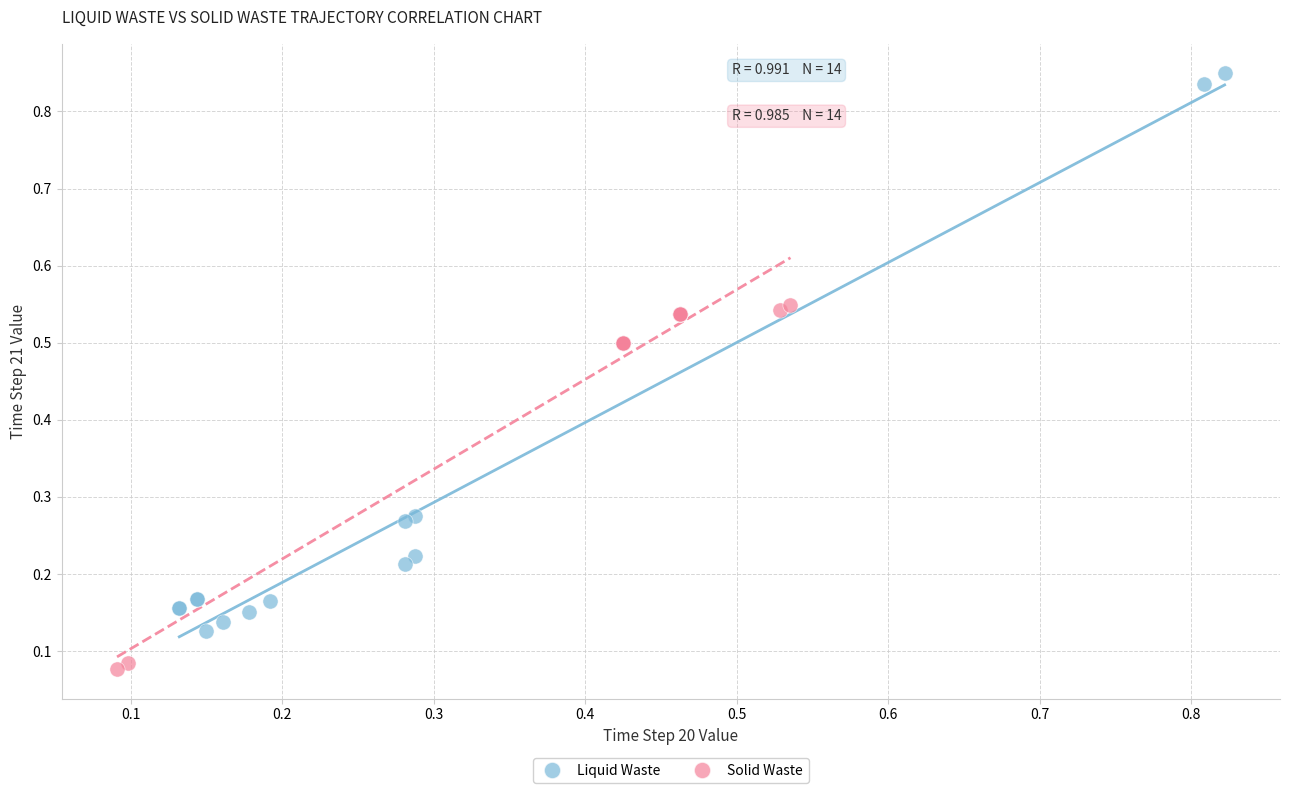

Which series has the widest spread of Y values?

Liquid Waste